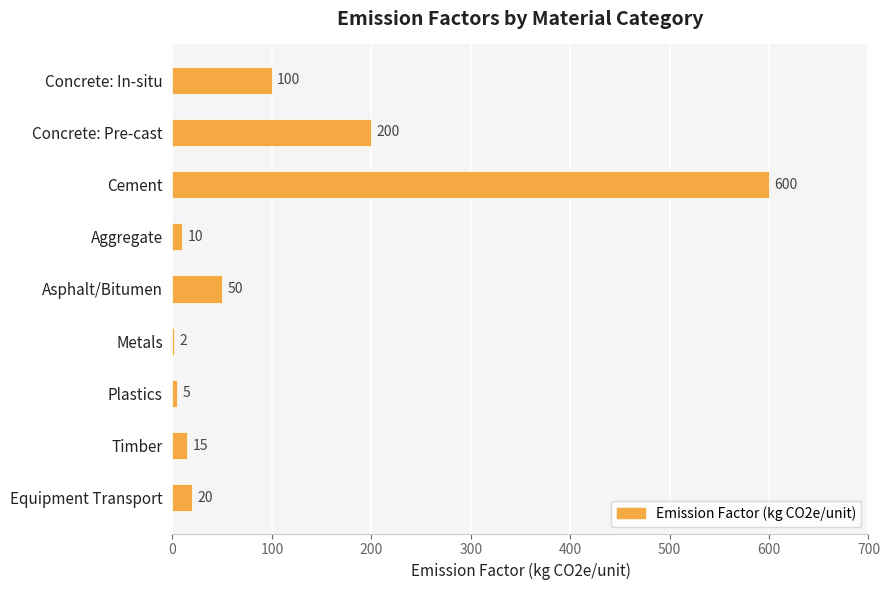

What is the greatest value displayed?

600